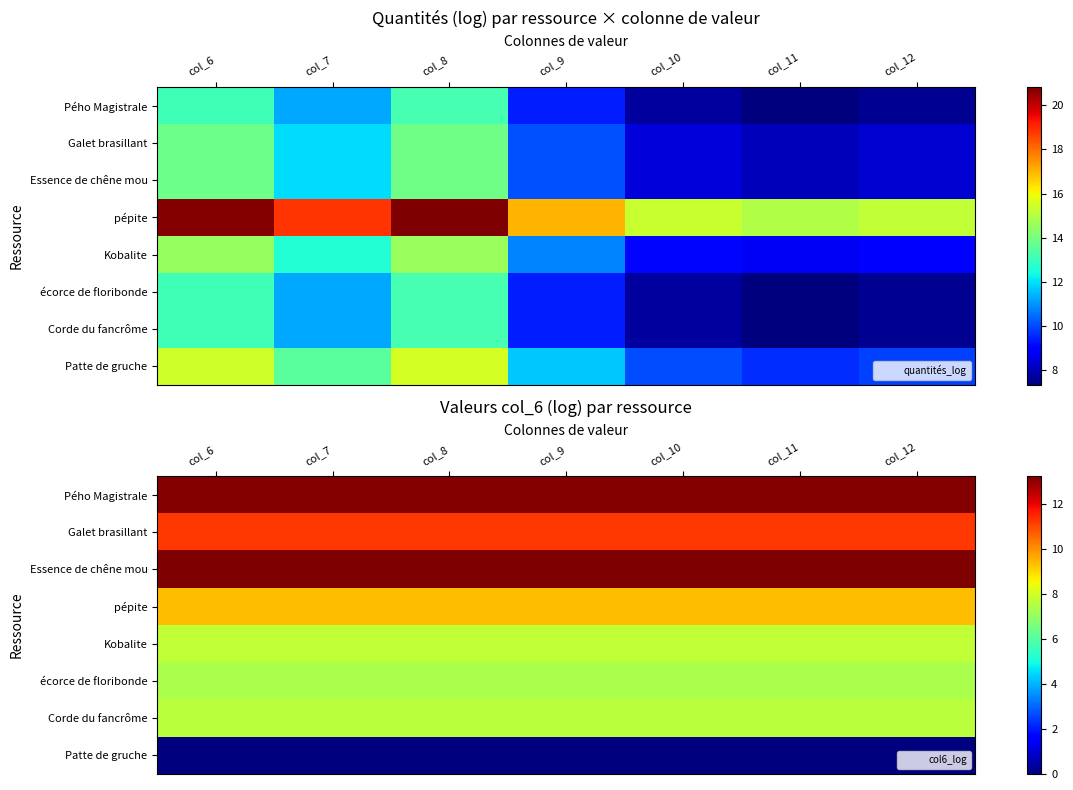

Which category has the highest value across all series?

col_6